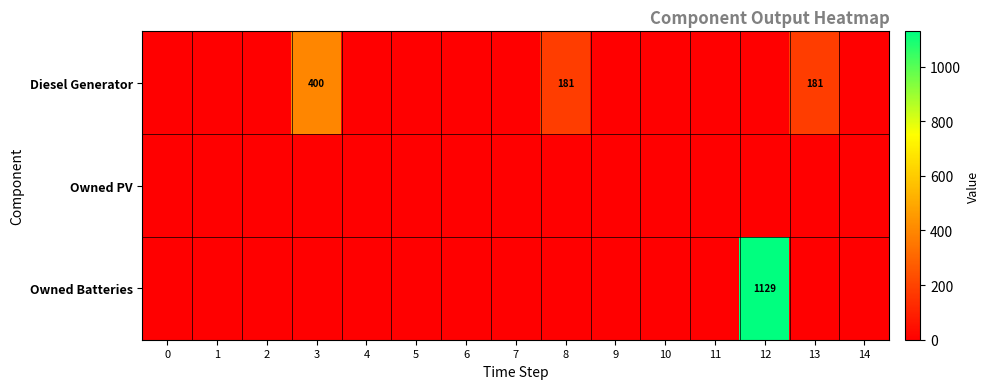

Which series has the largest range (max minus min)?

Owned Batteries